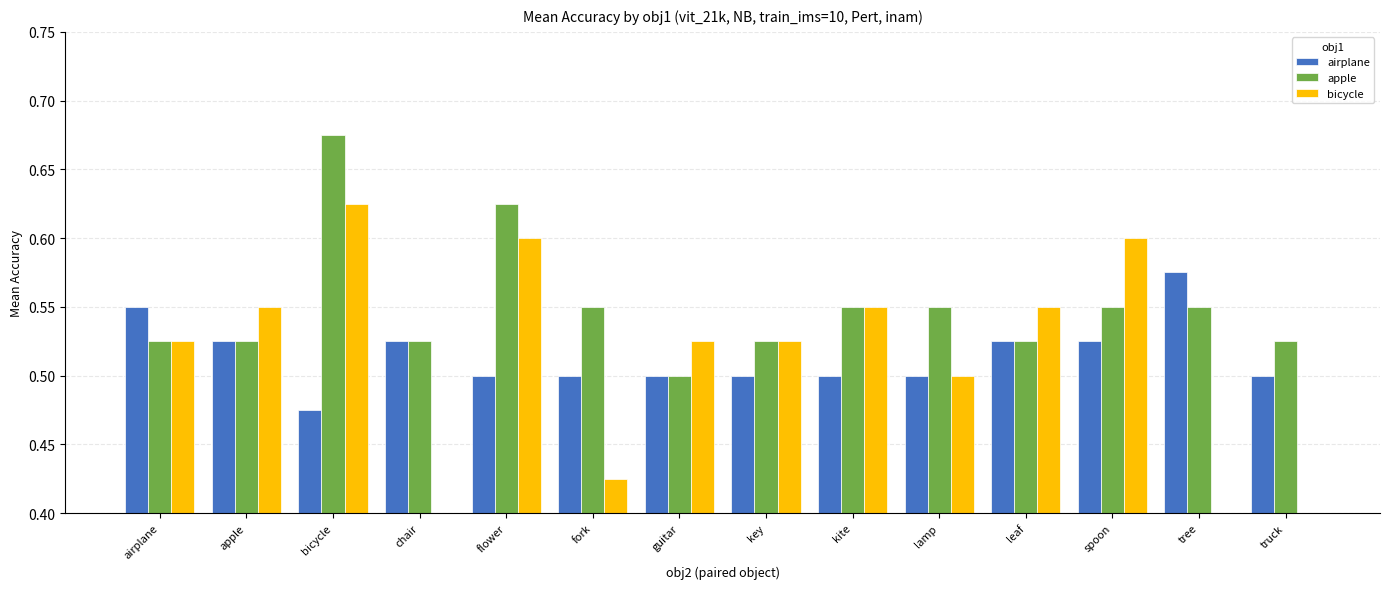

What is the difference between the apple values at bicycle and tree?

0.1